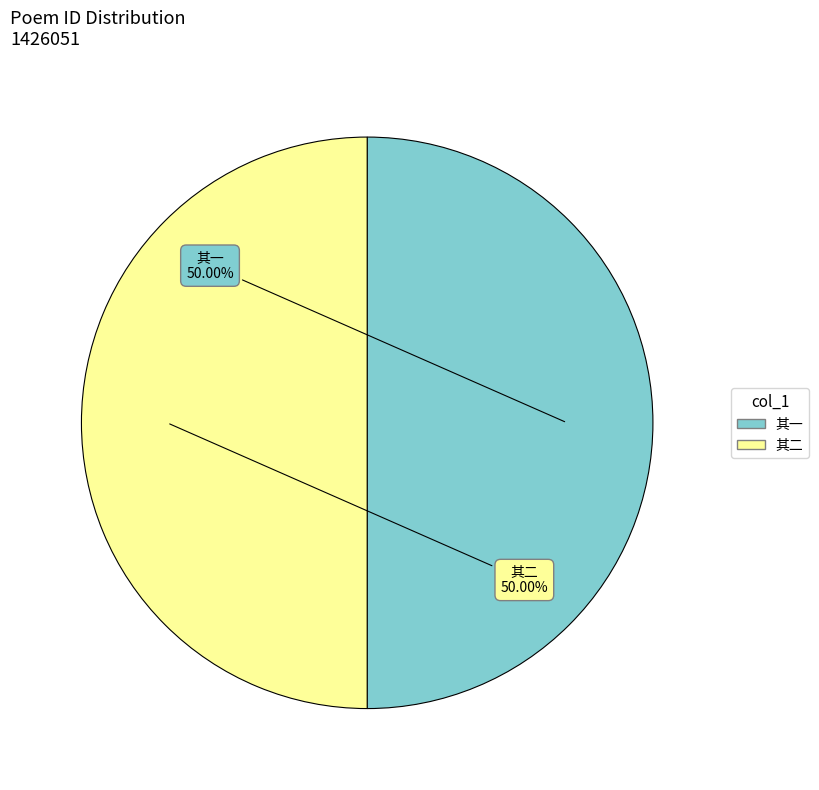

What is the ratio of the value at 其二 to the value at 其一?

1.0